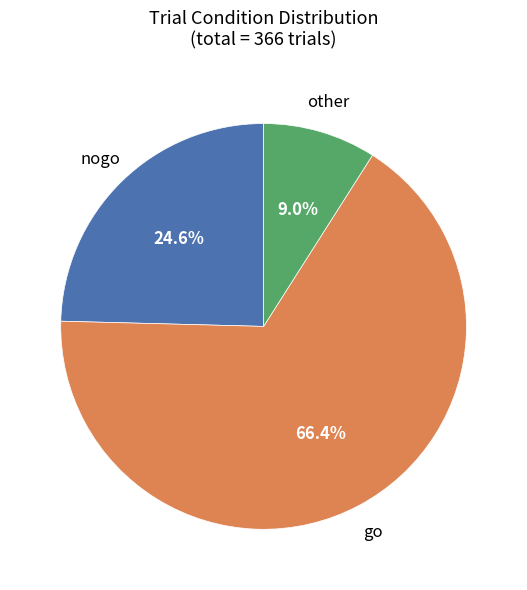

Is it true that go is 66% of the pie?

True